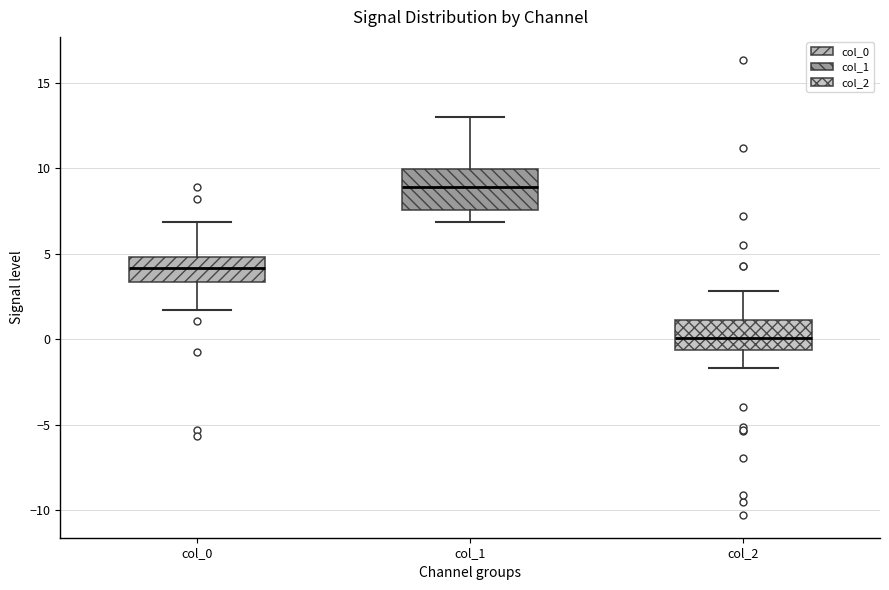

Which box has the highest median line?

col_1